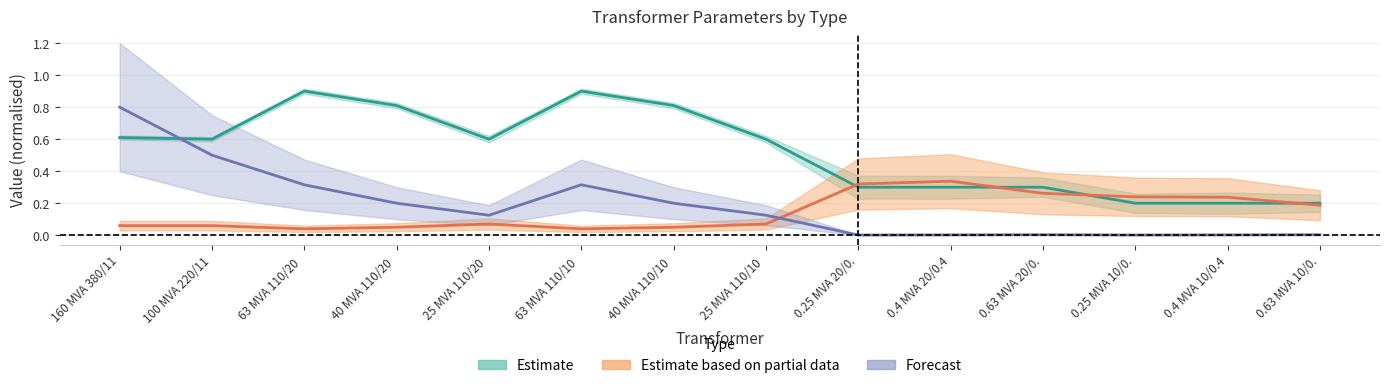

True or false: vk_percent has more than 1 points higher than both neighbors.

True